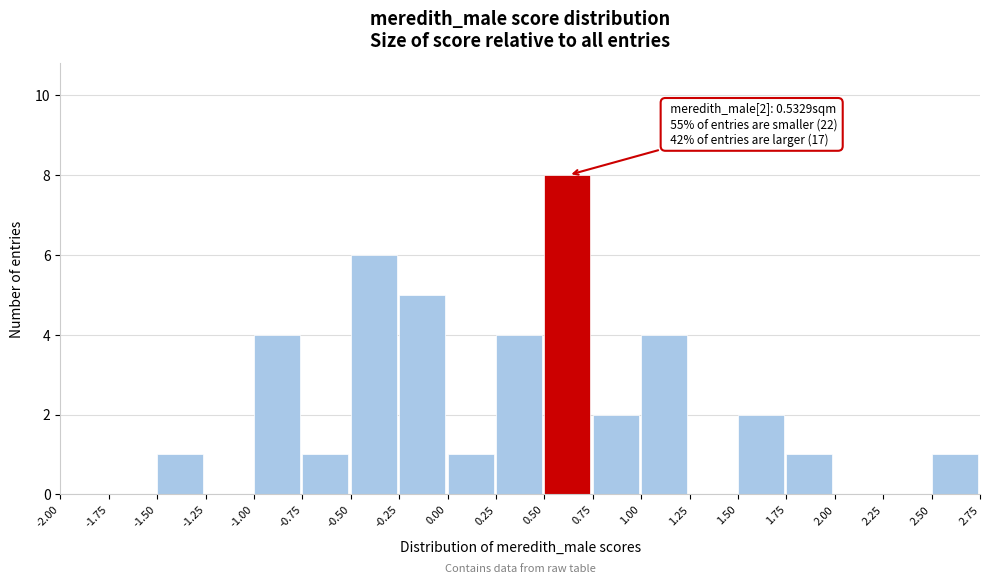

Which range on the x-axis has the tallest bar?

0.50 to 0.75